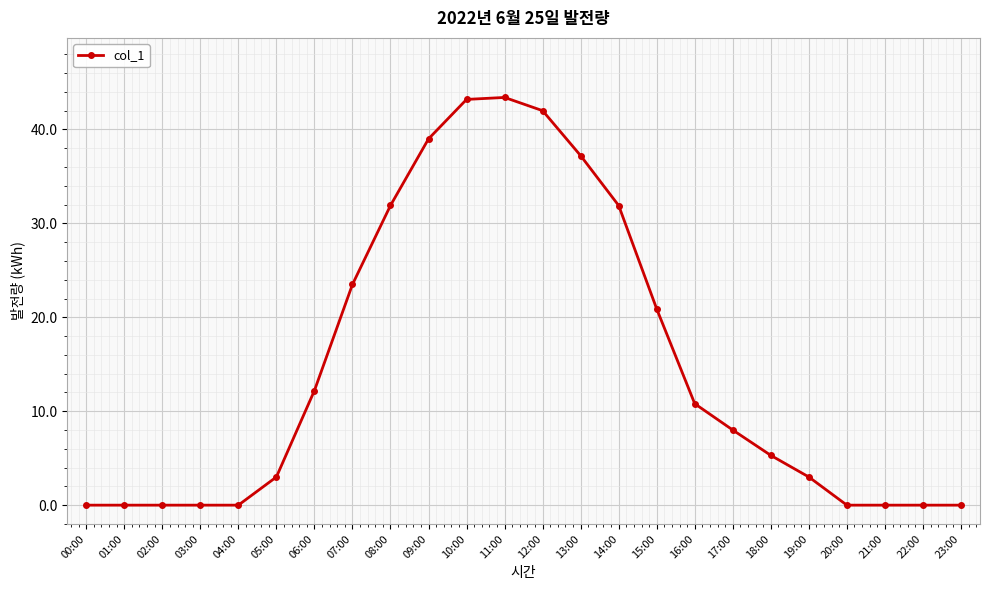

What is the sum of all values?

355.3